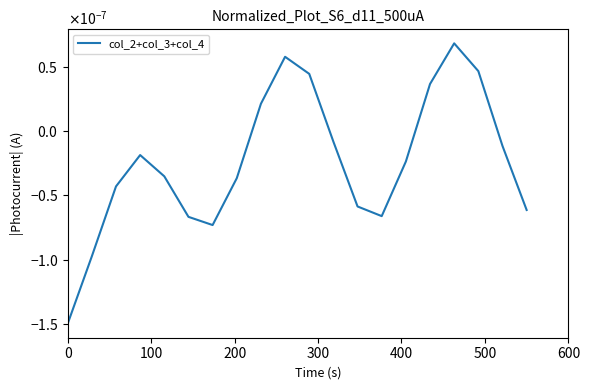

Does the chart display data point markers on the line(s)?

No